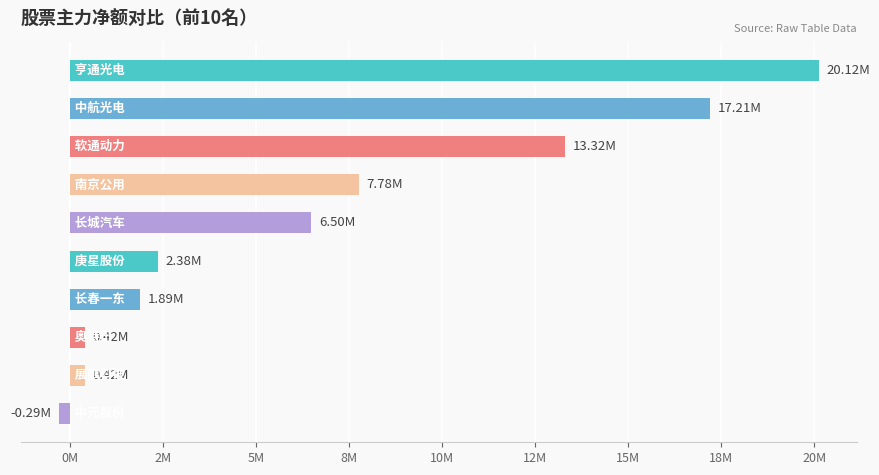

Are the bars grouped side by side (vs. stacked)?

No